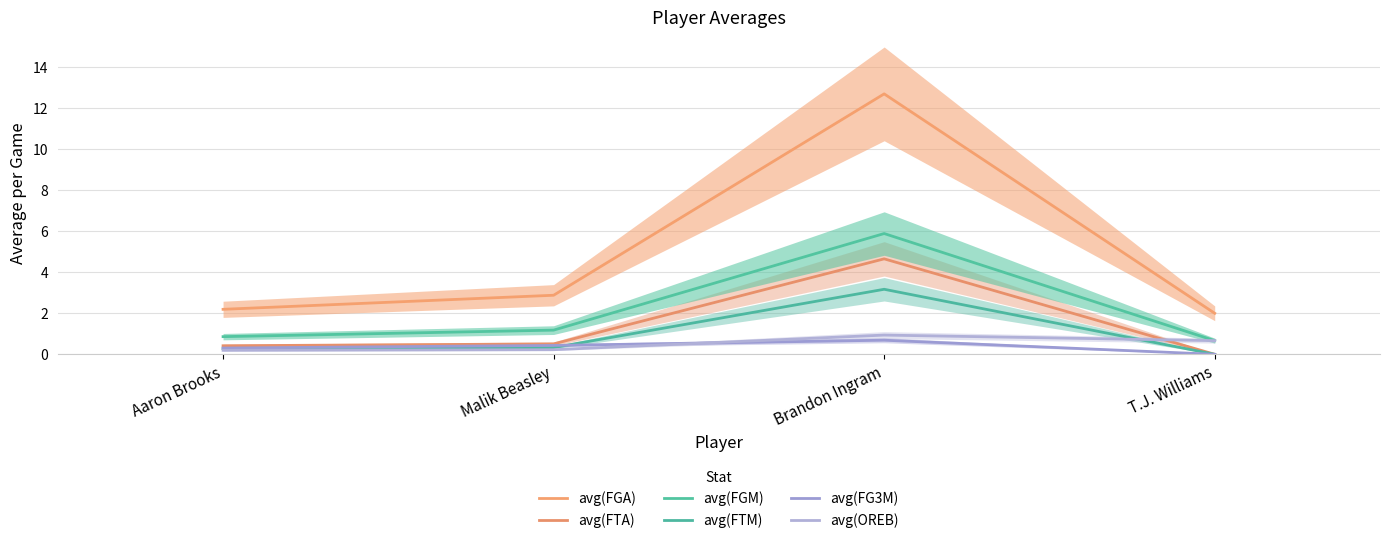

Is the value of avg(FTA) at Aaron Brooks greater than the value of avg(FGA) at T.J. Williams?

No